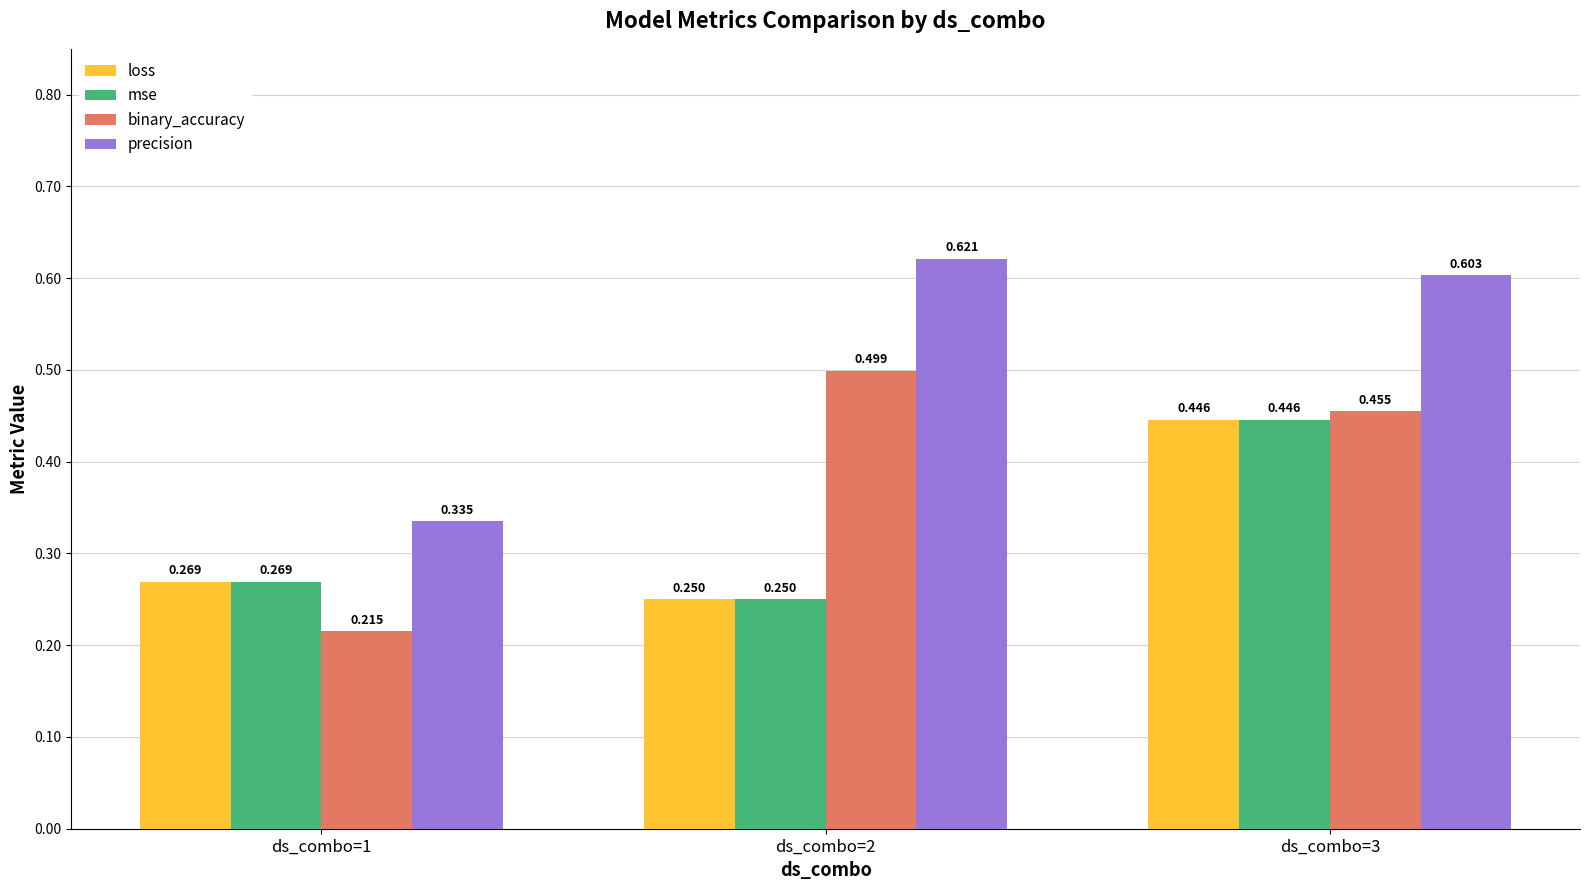

Is the value of mse at ds_combo=1 greater than the value of precision at ds_combo=3?

No